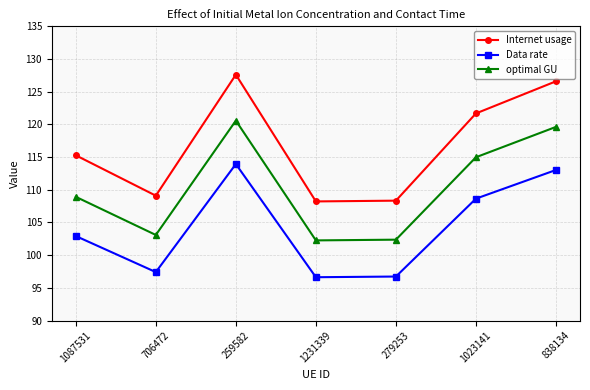

Between 706472 and 259582, which series saw the biggest shift?

Internet usage